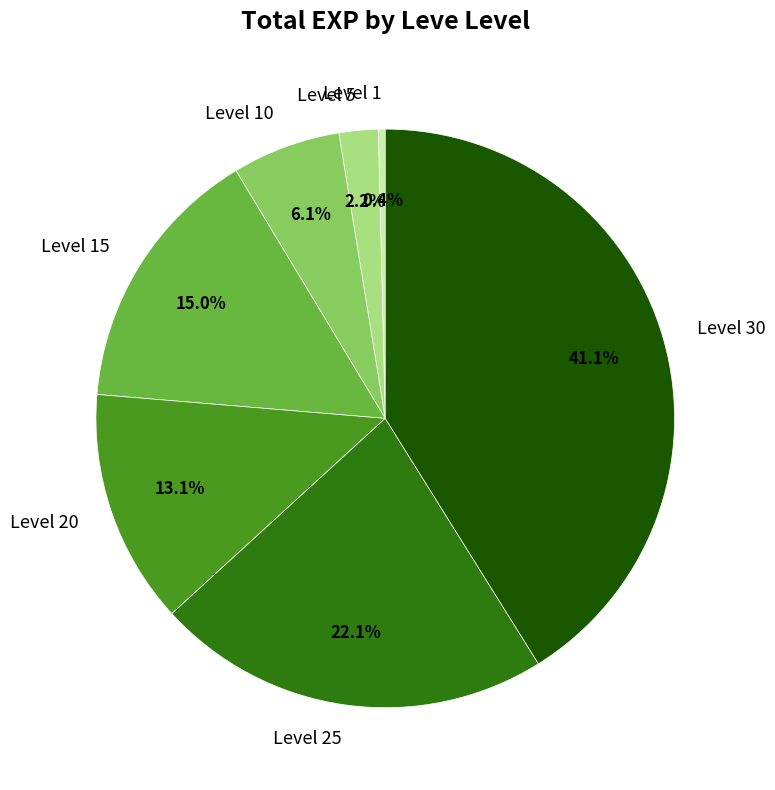

To the nearest percent, what is the difference between the Level 30 and Level 10 slice percentages?

35%